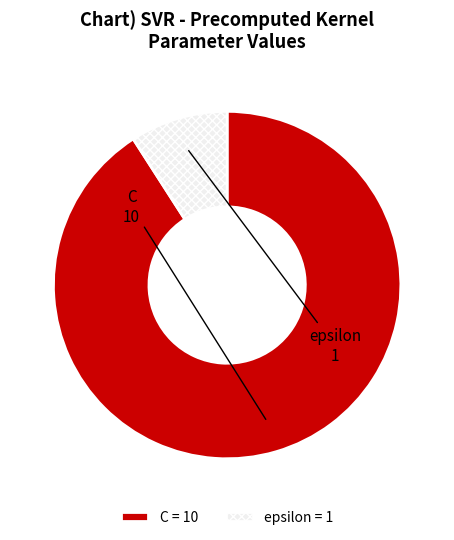

How many segments does this pie chart have?

2